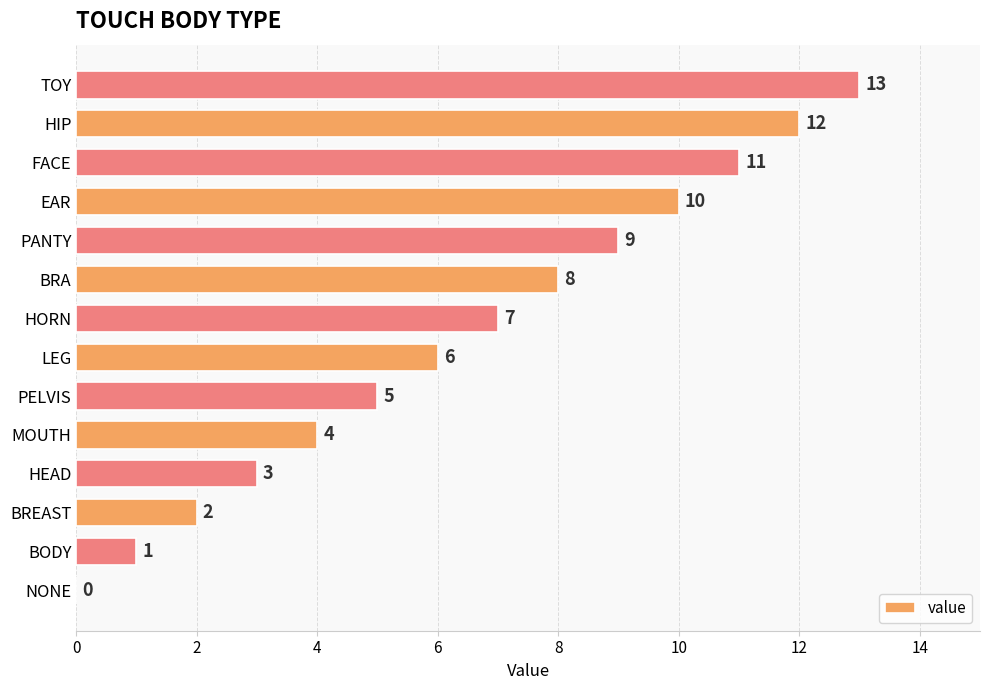

Read the value at BRA, to the nearest 10.

10